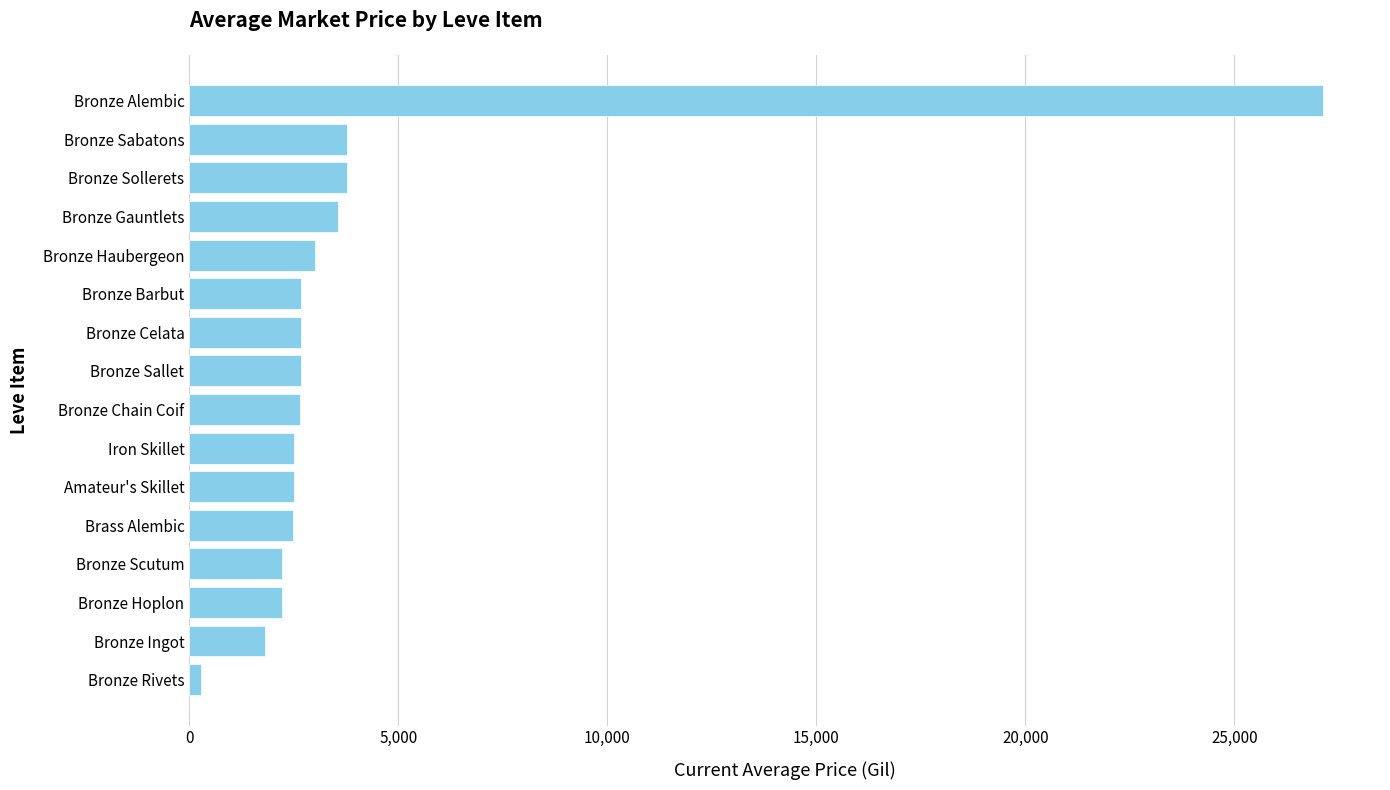

What is the average value?

4118